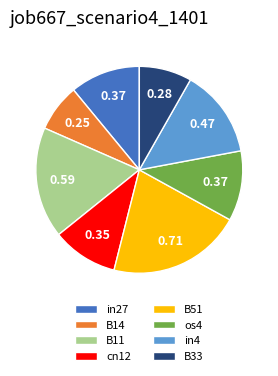

Which has a higher value, B14 or in4?

in4